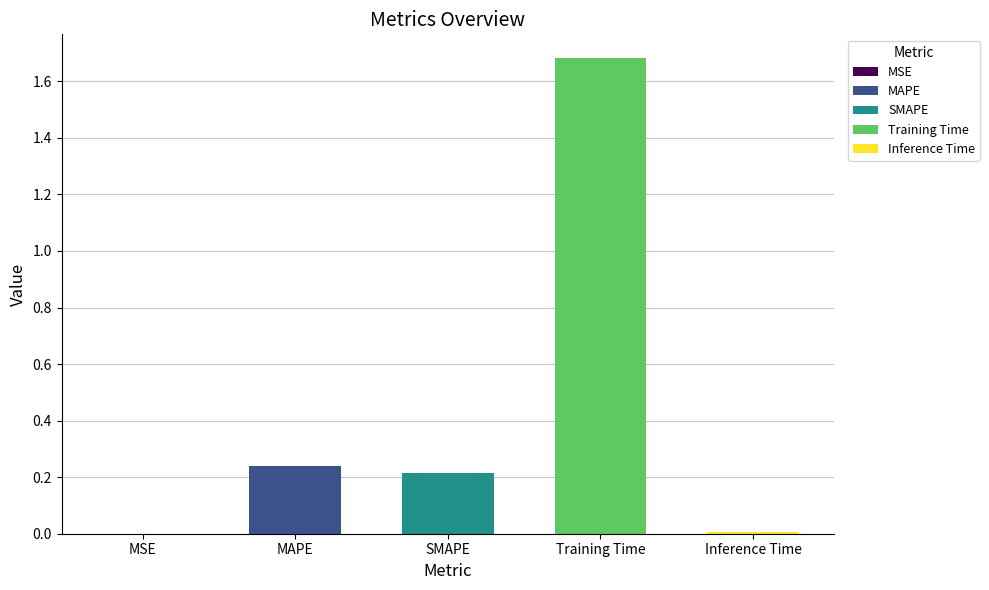

Reading left to right, extract all data points from this chart.

MSE=0.0	MAPE=0.2	SMAPE=0.2	Training Time=1.7	Inference Time=0.0